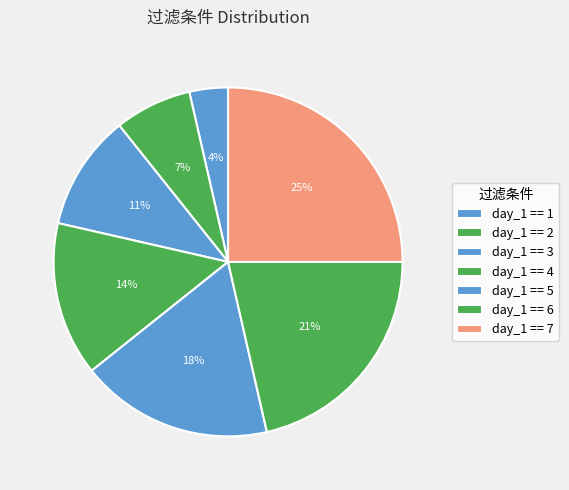

Count the number of slices in the pie.

7